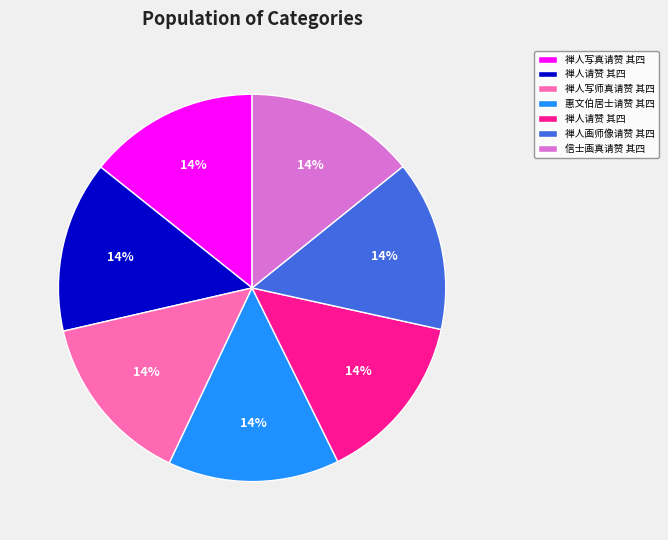

Is there any slice that represents more than half of the pie?

No